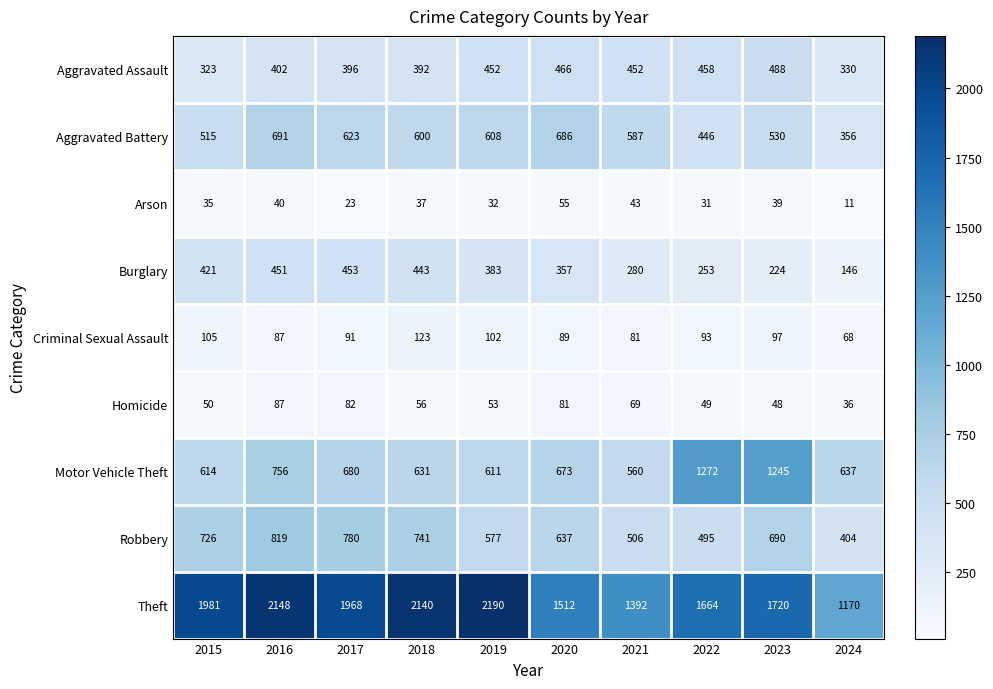

Which category has the lowest value across all series?

2024